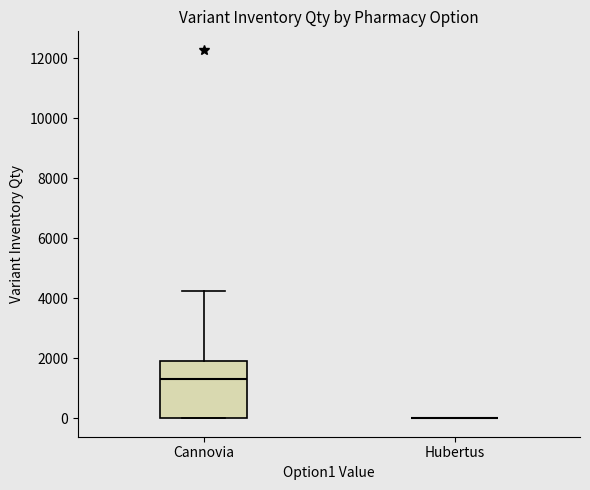

Reading left to right, transcribe this box plot: for each box, give where its median line is, the range the box spans, and where its two whiskers end, as read against the y-axis. The values are not printed on the chart, so give them approximately, as read against the axis.

Сannovia: median 1400, box 0 to 2000, whiskers 0 to 4200
Hubertus: box collapsed to a line at 0, whiskers 0 to 0